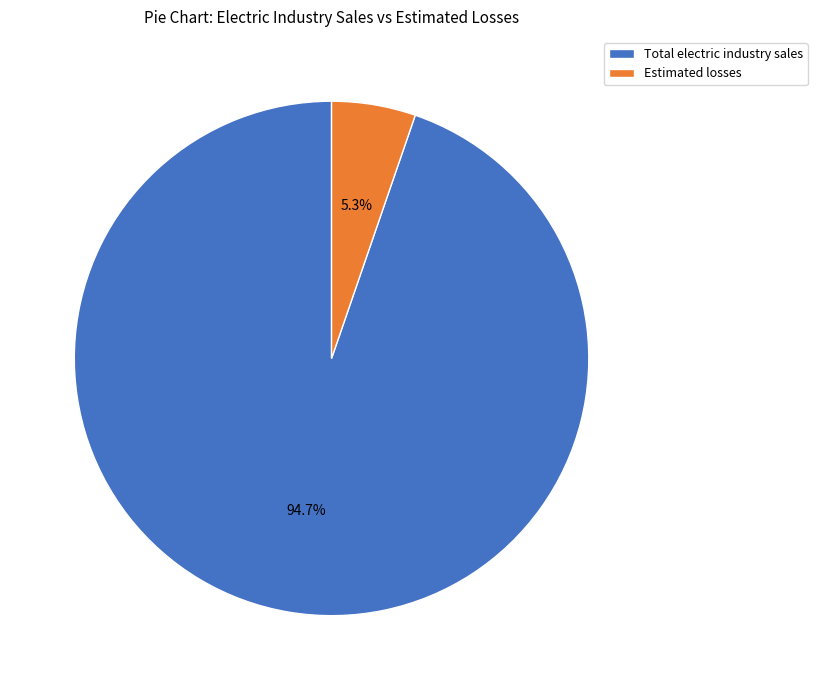

Is there a majority slice in this chart?

Yes